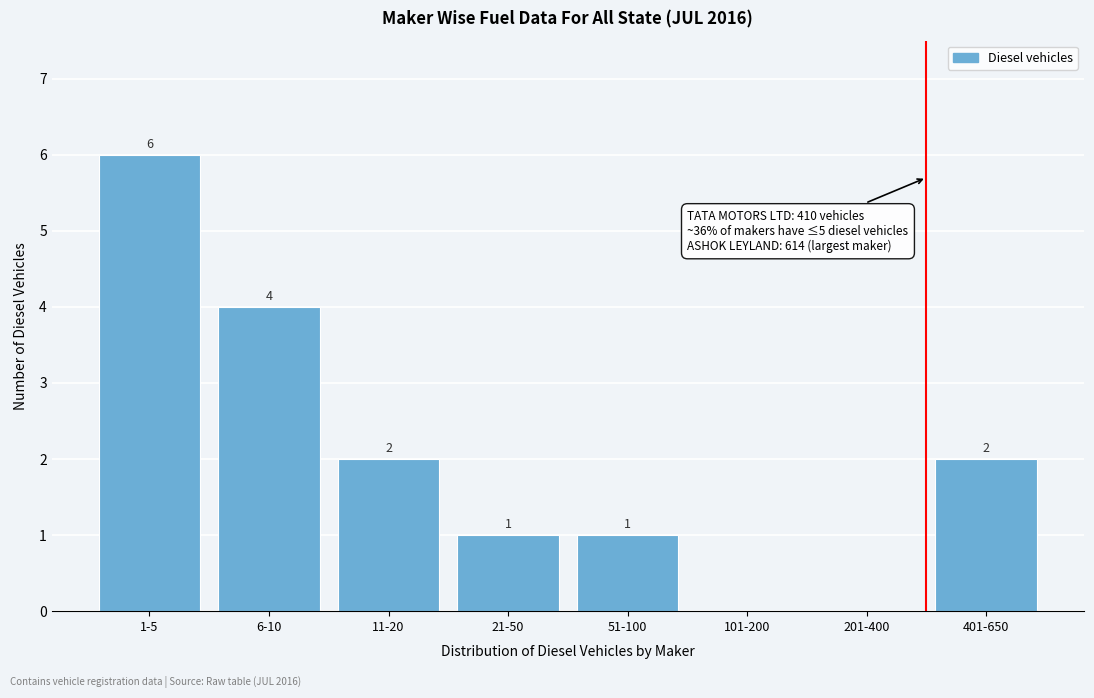

Reading left to right, extract all data points from this chart.

1-5=6	6-10=4	11-20=2	21-50=1	51-100=1	101-200=0	201-400=0	401-650=2